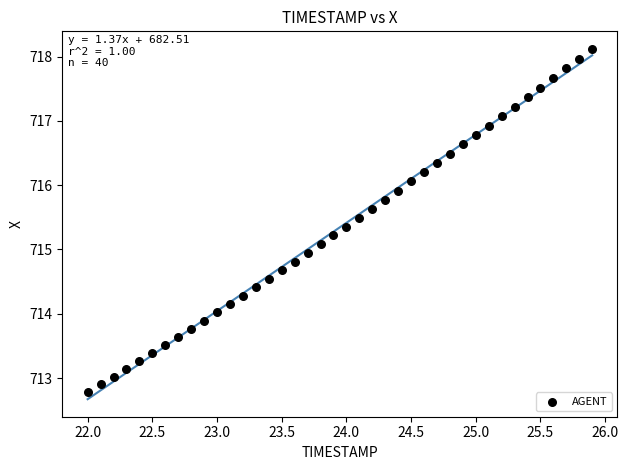

What is the range of Y values (max minus min)?

5.3